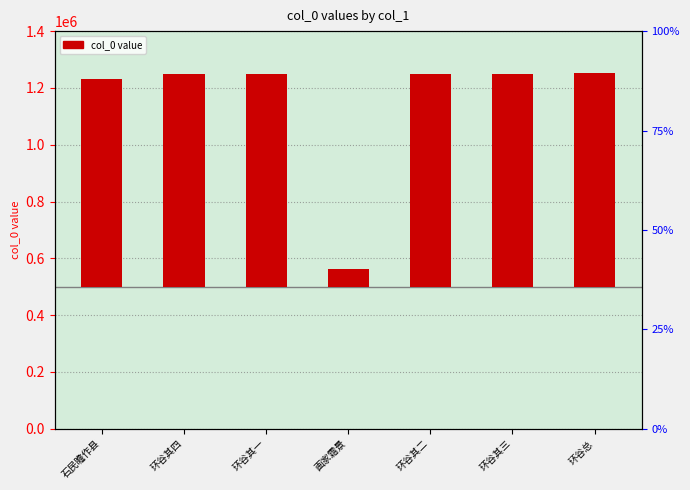

How many bars are there in total?

7